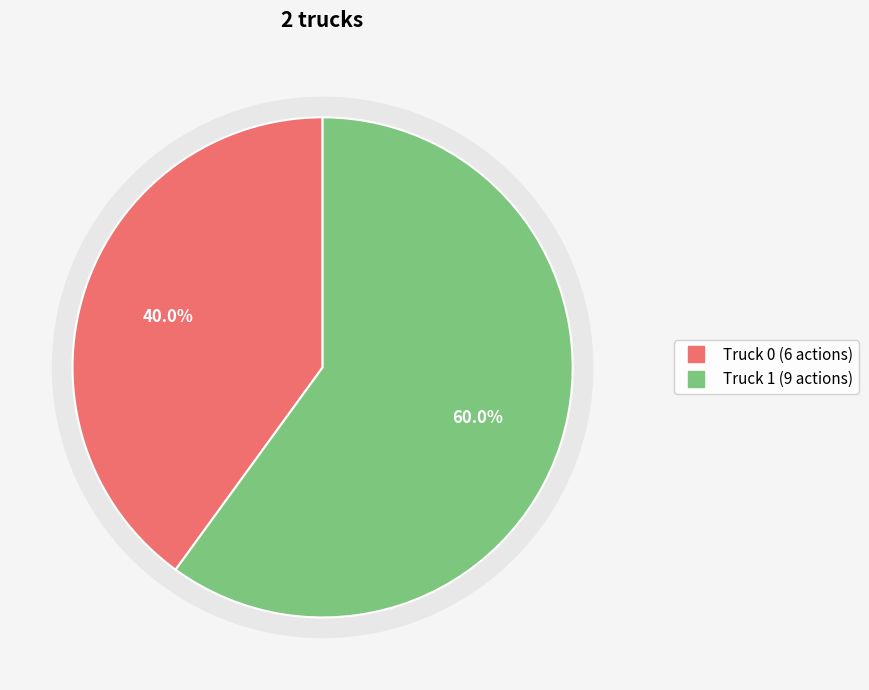

Which category has the biggest portion of the pie?

Truck 1